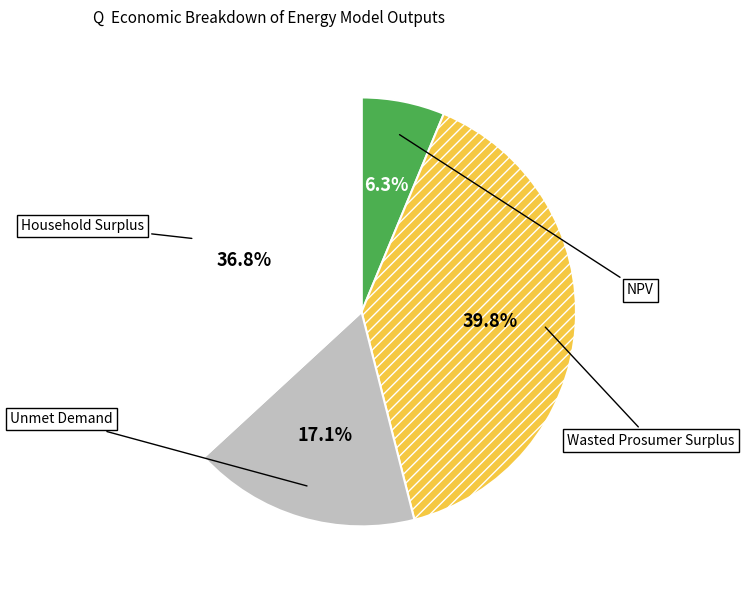

To the nearest percent, what is the difference between the Unmet Demand and NPV slice percentages?

11%